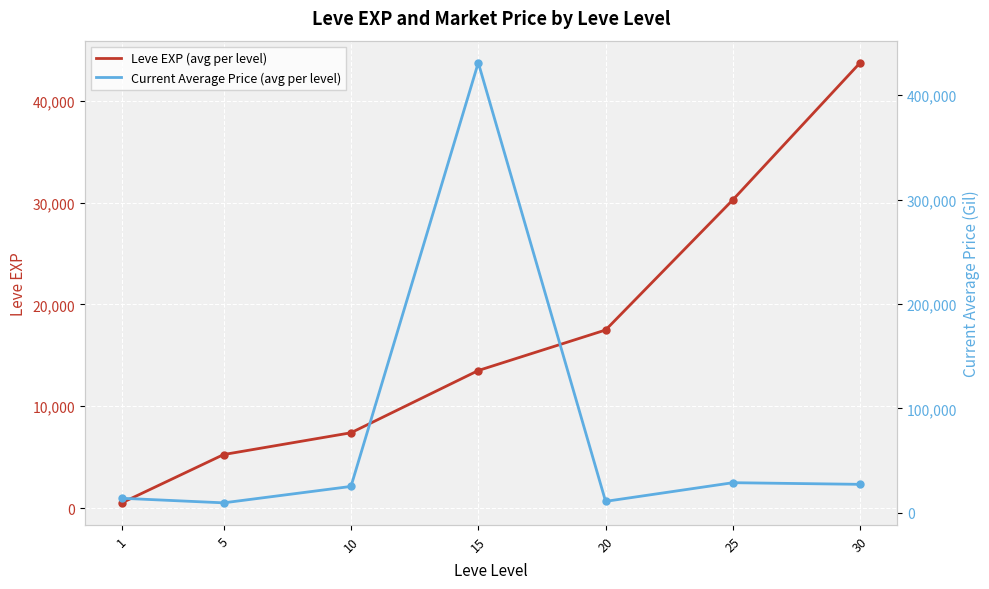

What is the difference between the maximum and minimum values in the Leve EXP (avg per level) series?

43210.0